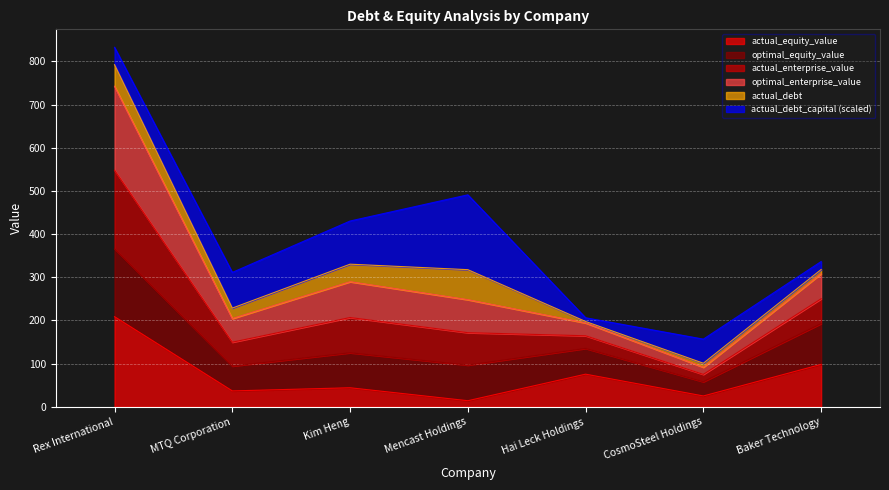

What is the total value across all series at Rex International?

832.8